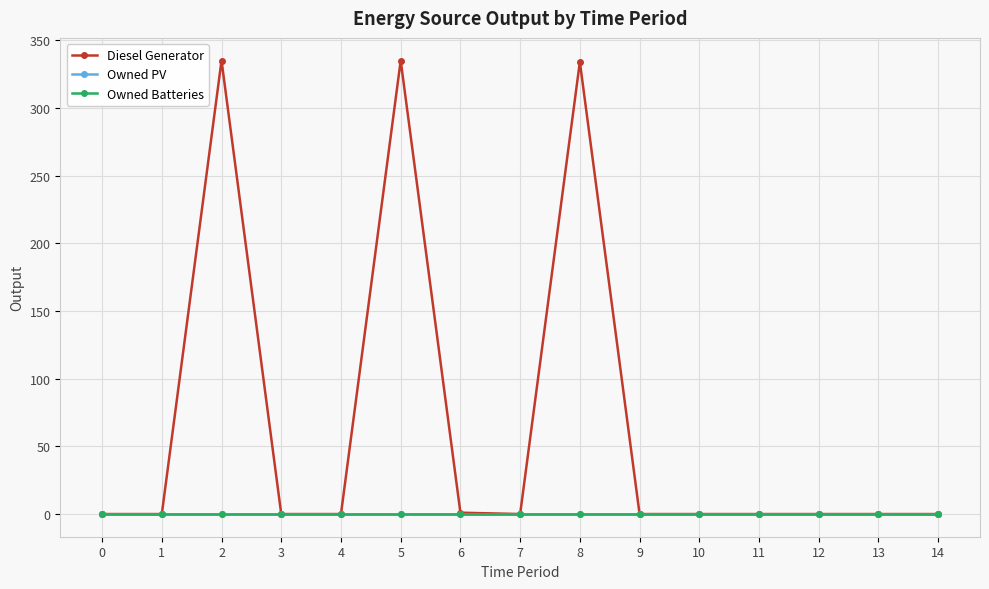

True or false: Owned Batteries has more than 1 points higher than both neighbors.

False